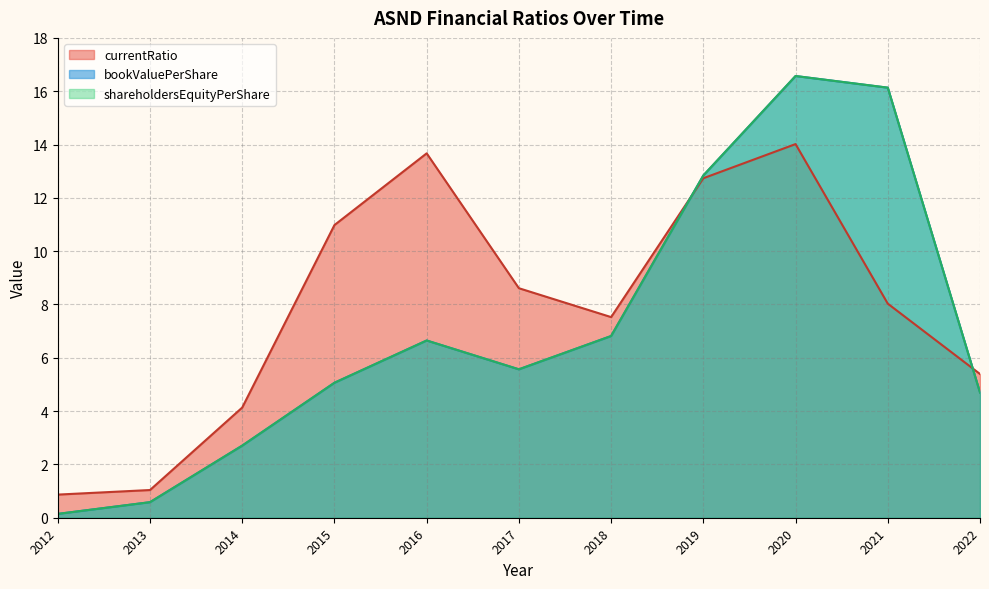

How many values in the shareholdersEquityPerShare series exceed 5?

7